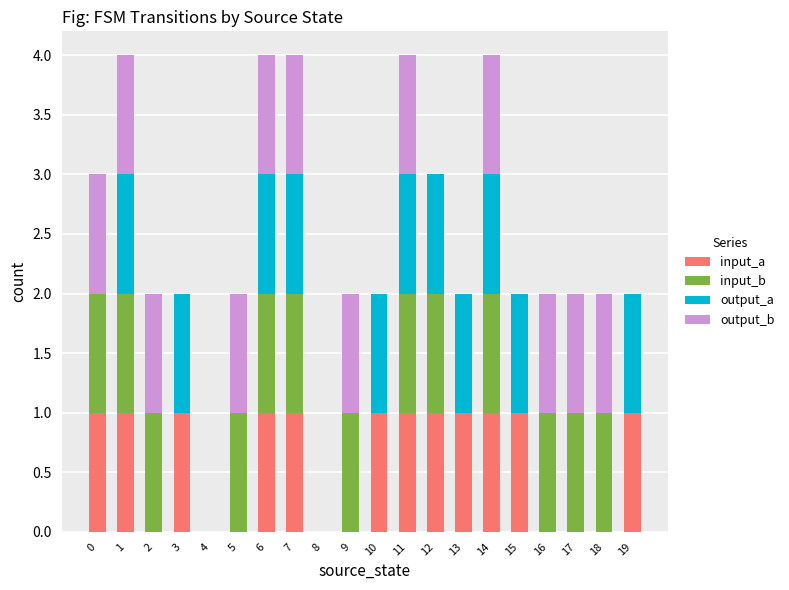

What is the total value across all series at 14?

4